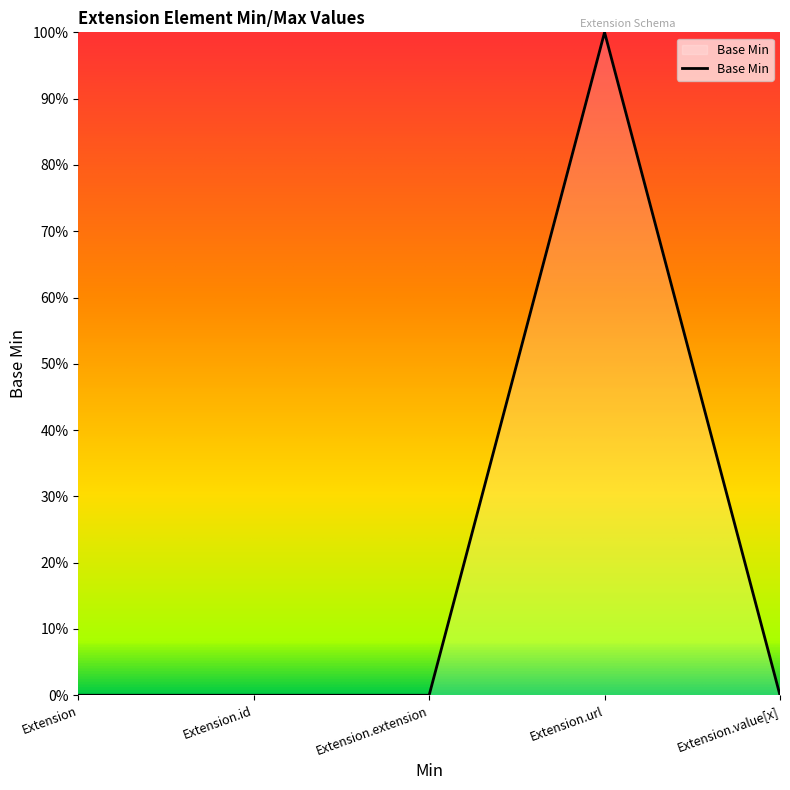

Does the chart display data point markers on the line(s)?

No